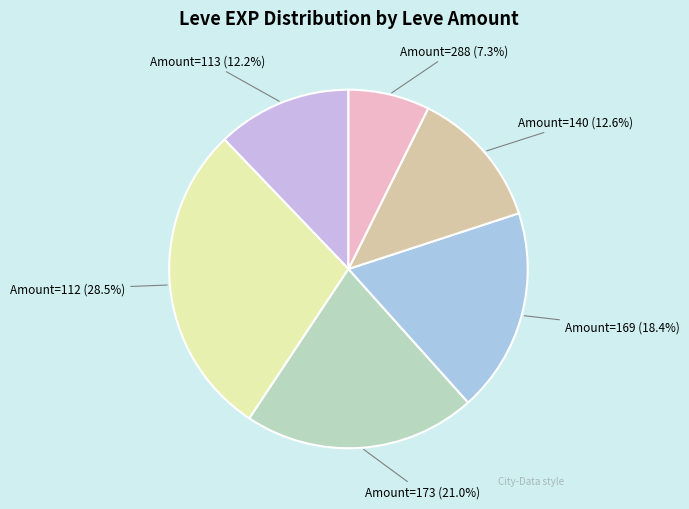

To the nearest percent, what is the difference between the largest and smallest slice percentages?

21%